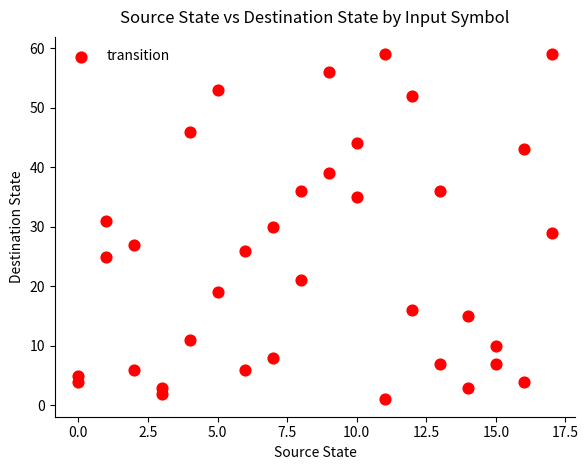

What is the range of Y values (max minus min)?

58